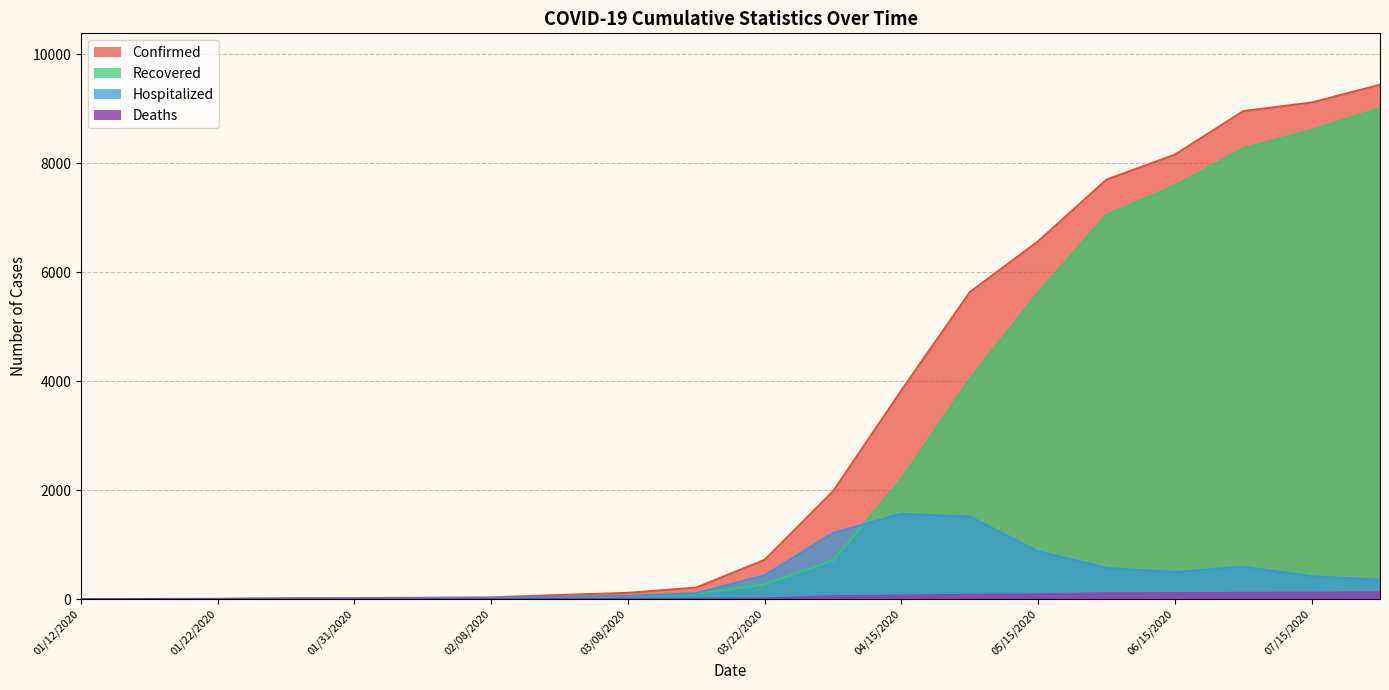

True or false: Recovered and Deaths intersect in this chart.

False